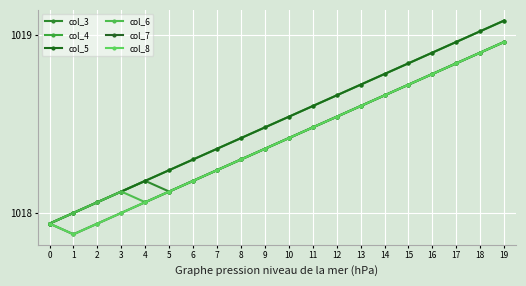

Between 9 and 17, which is larger?

17